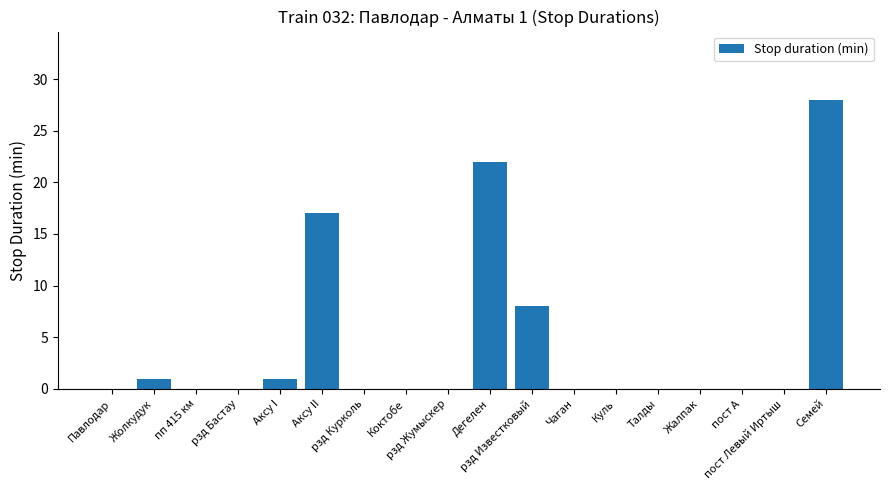

Is it true that the value at пост Левый Иртыш is 0?

True